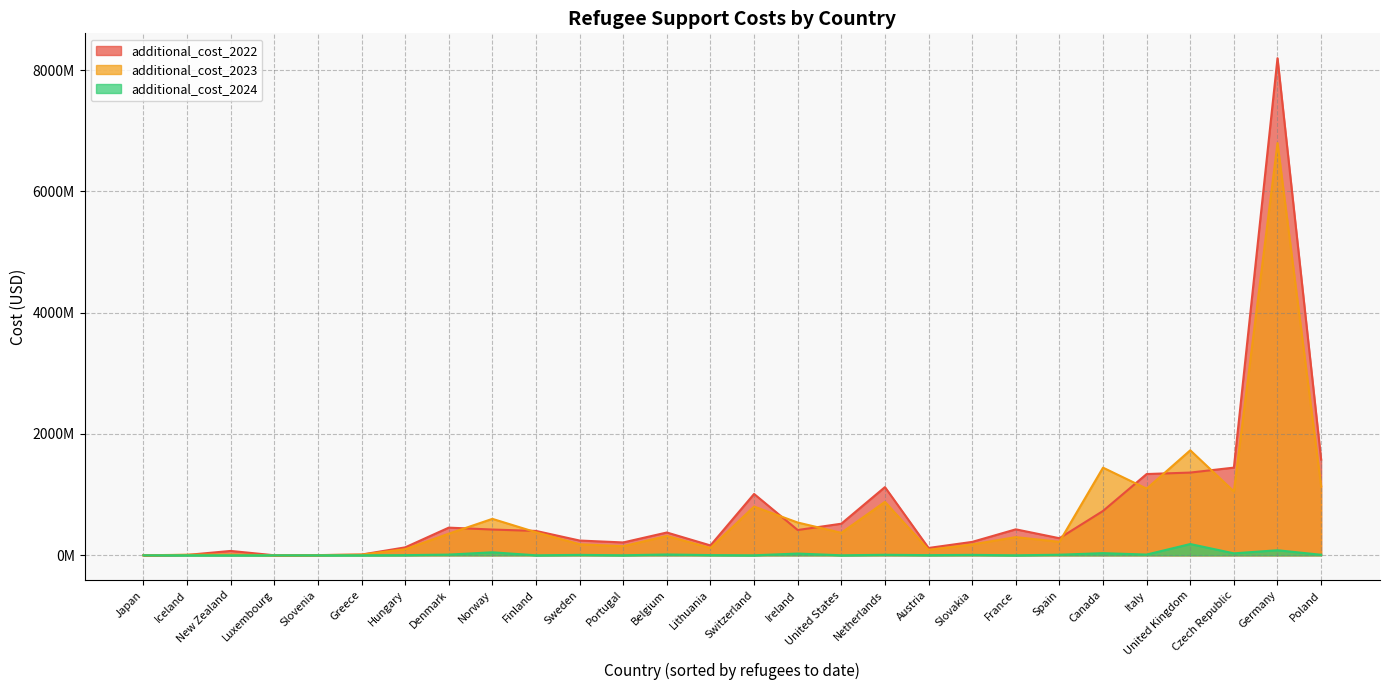

The value of additional_cost_2024 at Spain is 9455421.3. True or false?

True